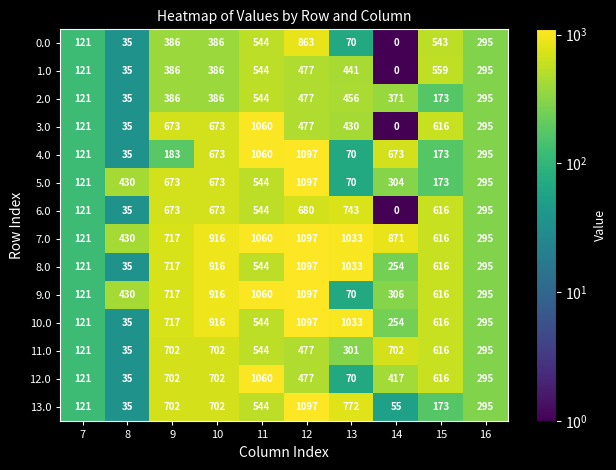

What is the sum of all 0.0 values?

3243